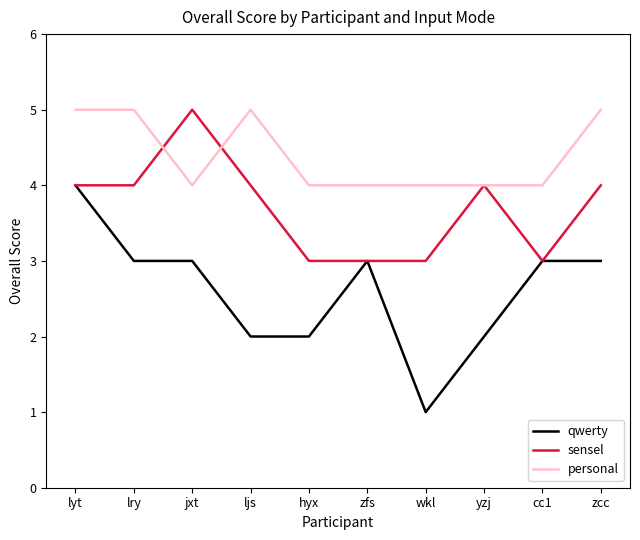

List the series in order of their overall mean, highest first.

personal, sensel, qwerty